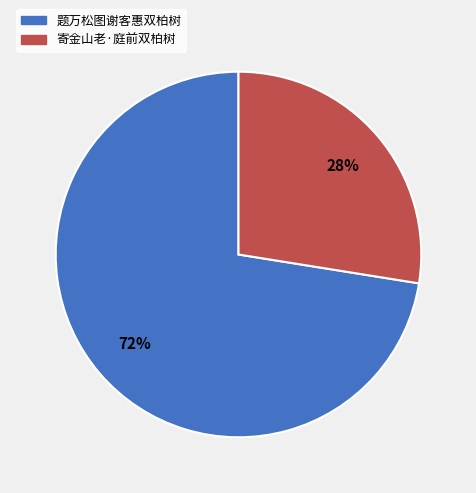

Which has a higher value, 题万松图谢客惠双柏树 or 寄金山老·庭前双柏树?

题万松图谢客惠双柏树